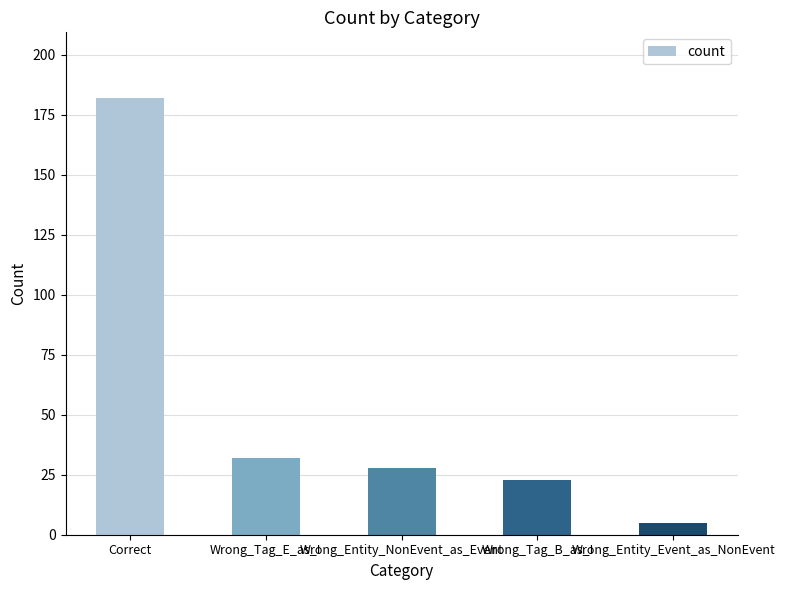

Does the chart contain any negative values?

No